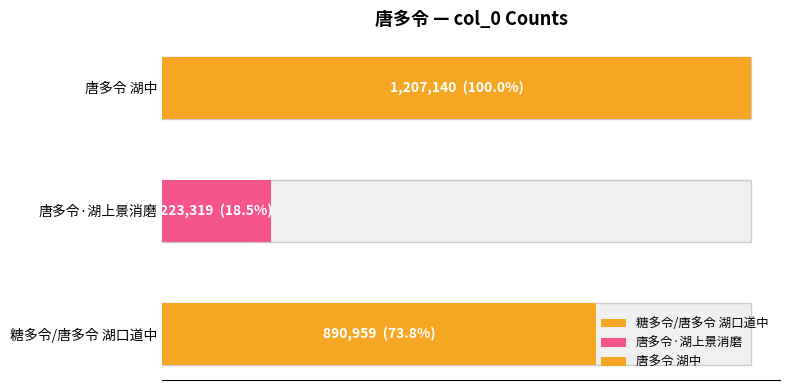

Between 唐多令·湖上景消磨 and 糖多令/唐多令 湖口道中, which is larger?

糖多令/唐多令 湖口道中